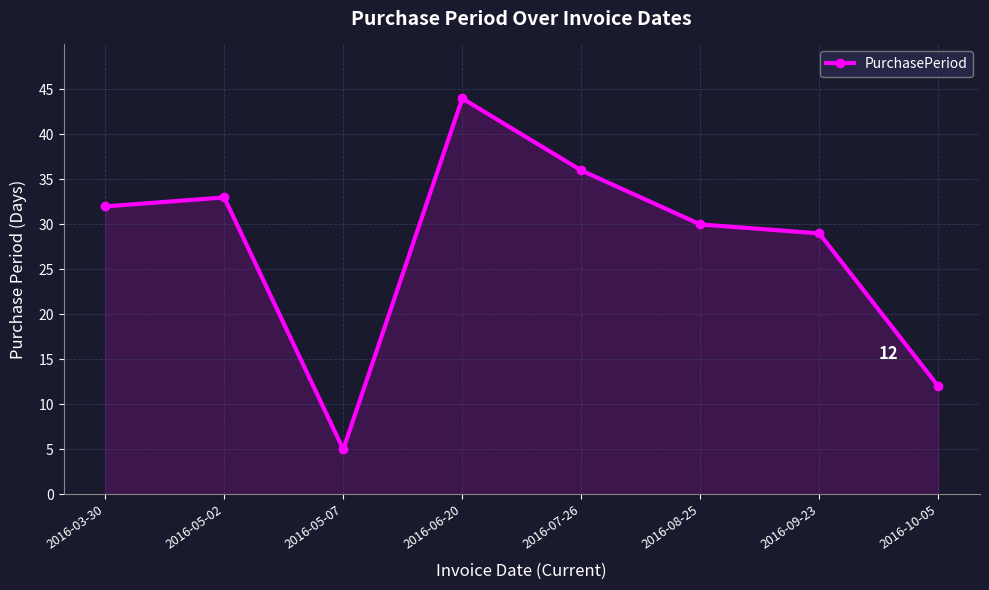

How many interior local peaks (higher than both neighbors) does the data have?

2